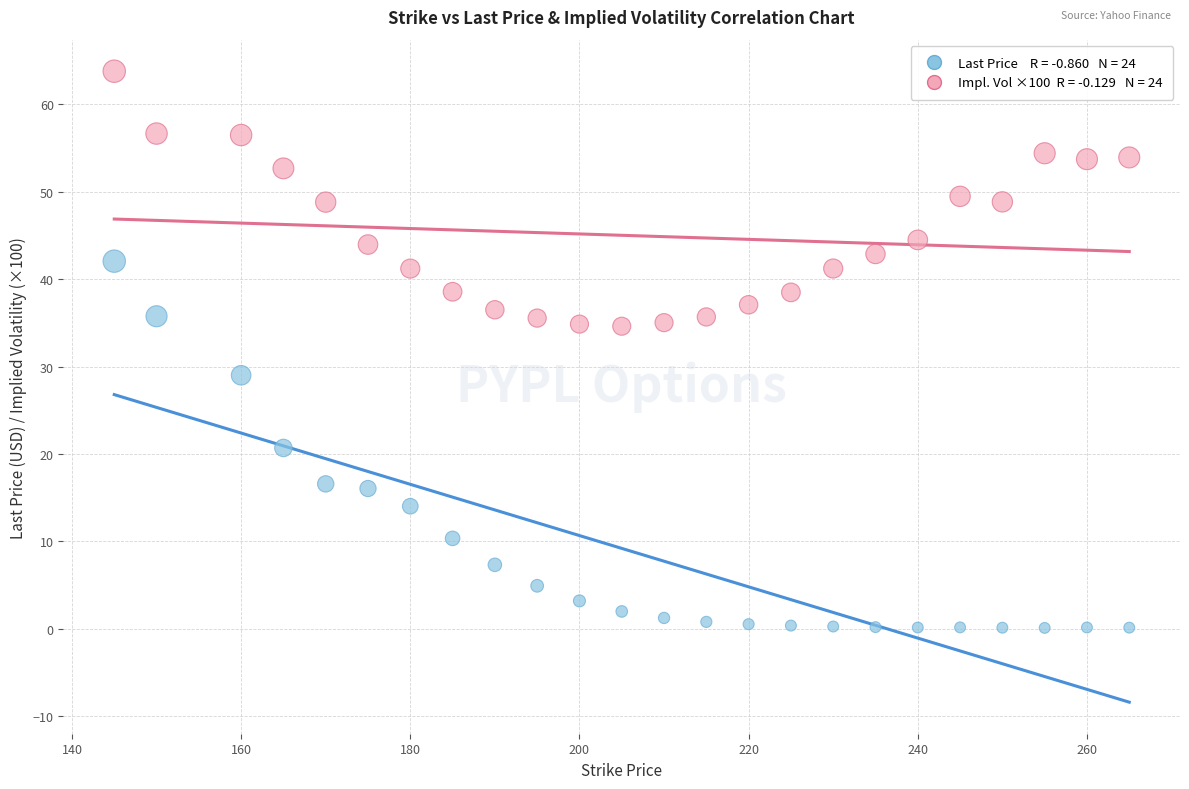

Across all series, what Y value is closest to 31?

29.0